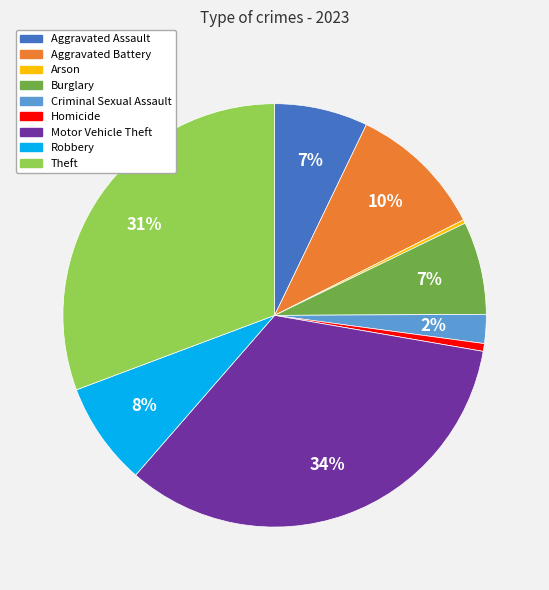

Which slice is the largest?

Motor Vehicle Theft